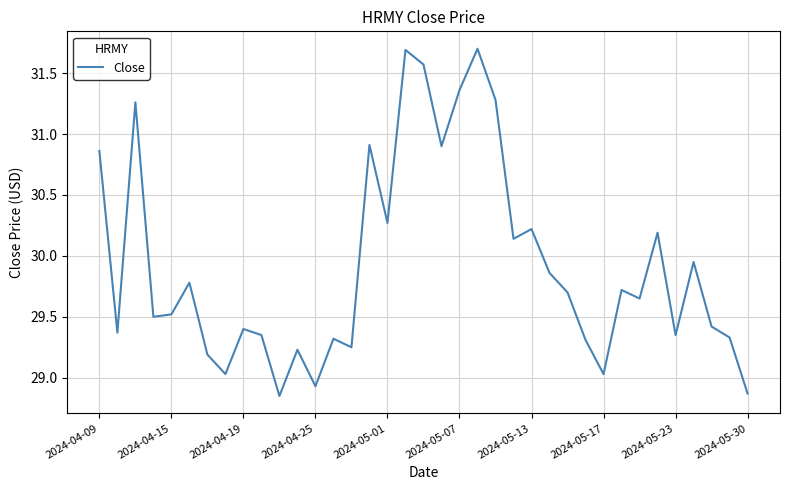

What is the greatest value displayed?

31.7